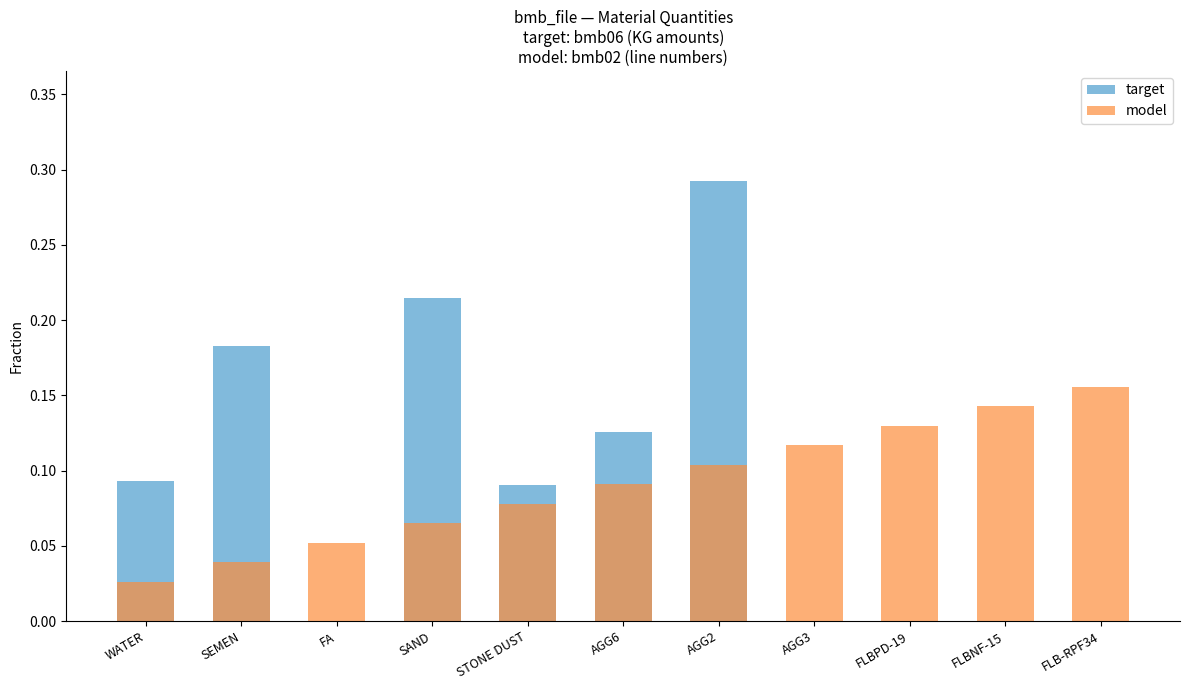

What are all the series names shown in the legend?

target, model